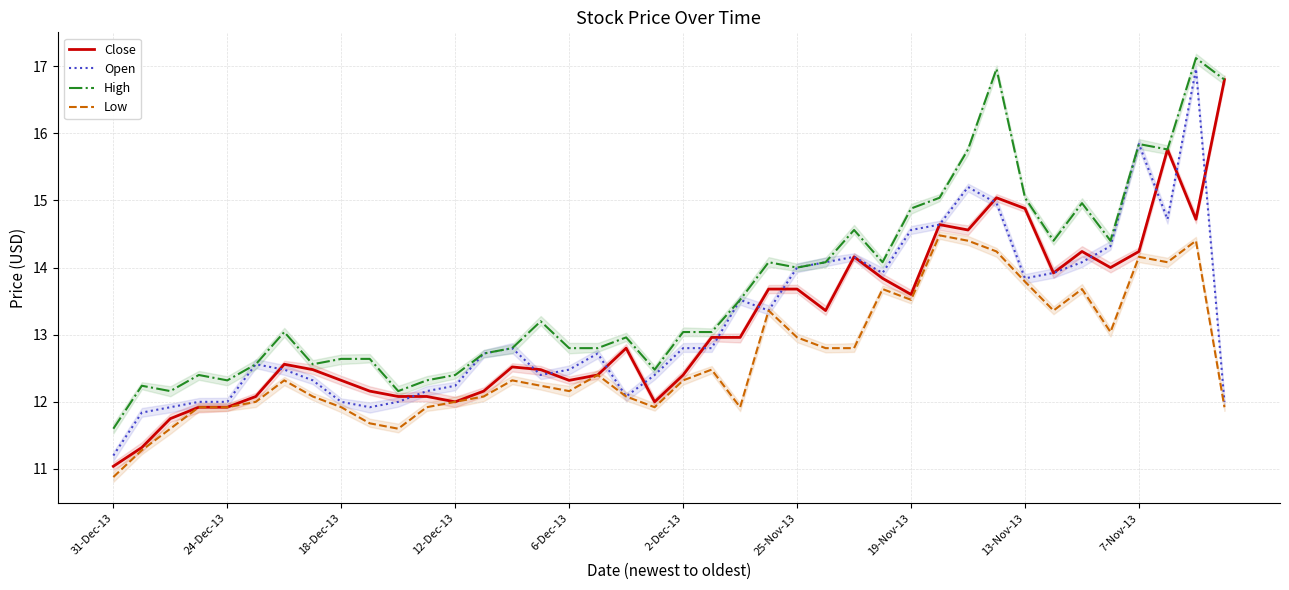

Is it true that High equals 14.9 at 19-Nov-13?

True